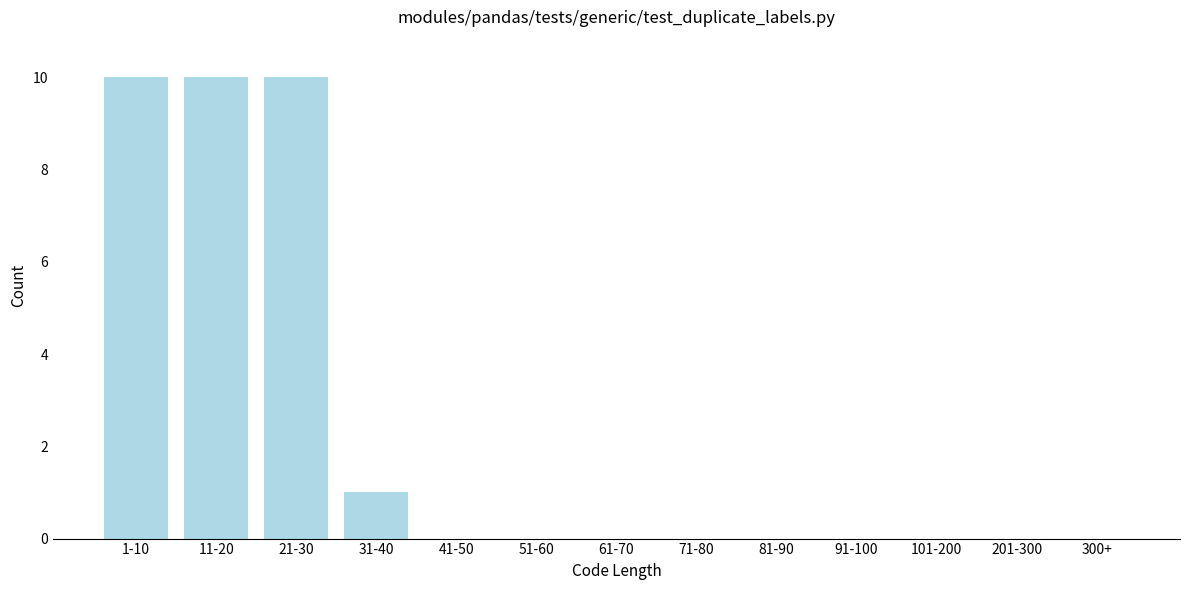

Reading left to right, list all the values displayed in this chart.

1-10=10	11-20=10	21-30=10	31-40=1	41-50=0	51-60=0	61-70=0	71-80=0	81-90=0	91-100=0	101-200=0	201-300=0	300+=0